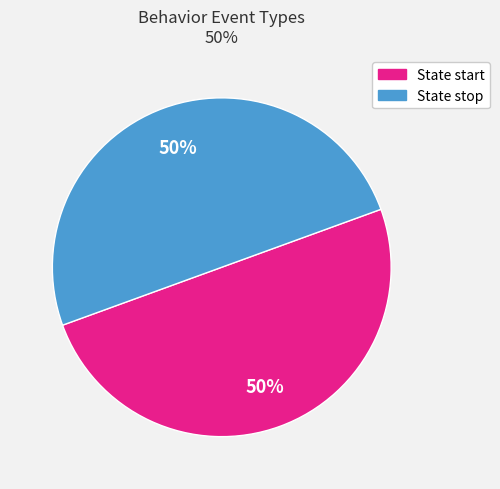

Which category has the biggest portion of the pie?

State start